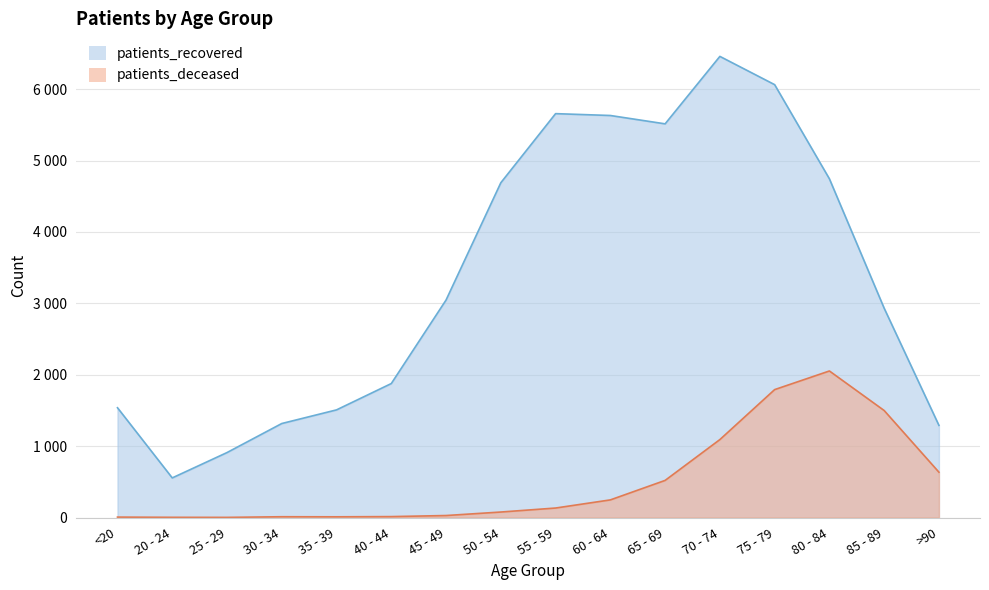

True or false: patients_recovered and patients_deceased cross at least once.

False